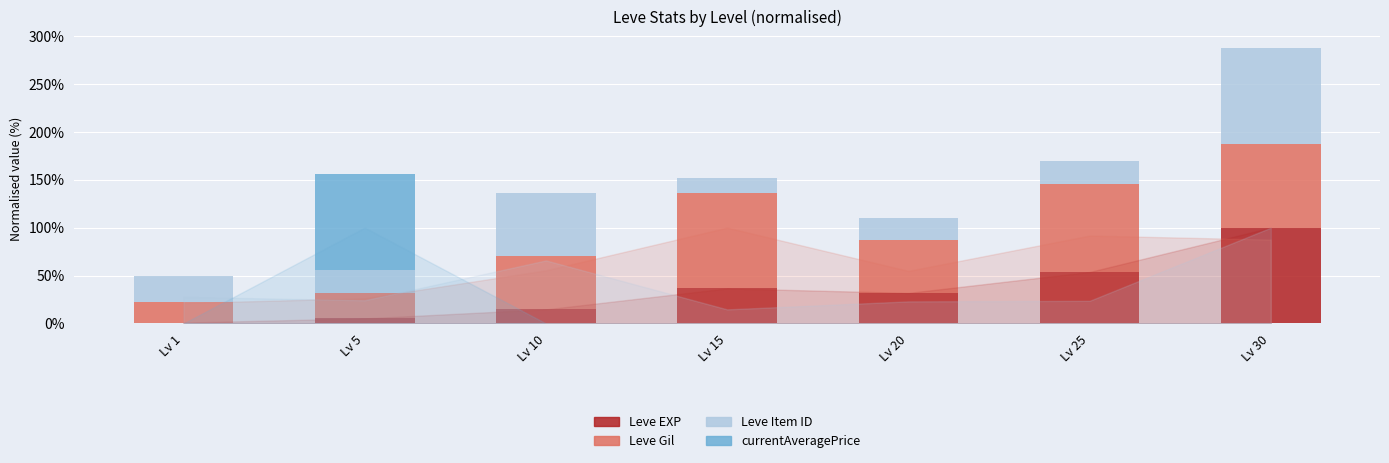

What is the highest value of the Leve EXP series?

100.0